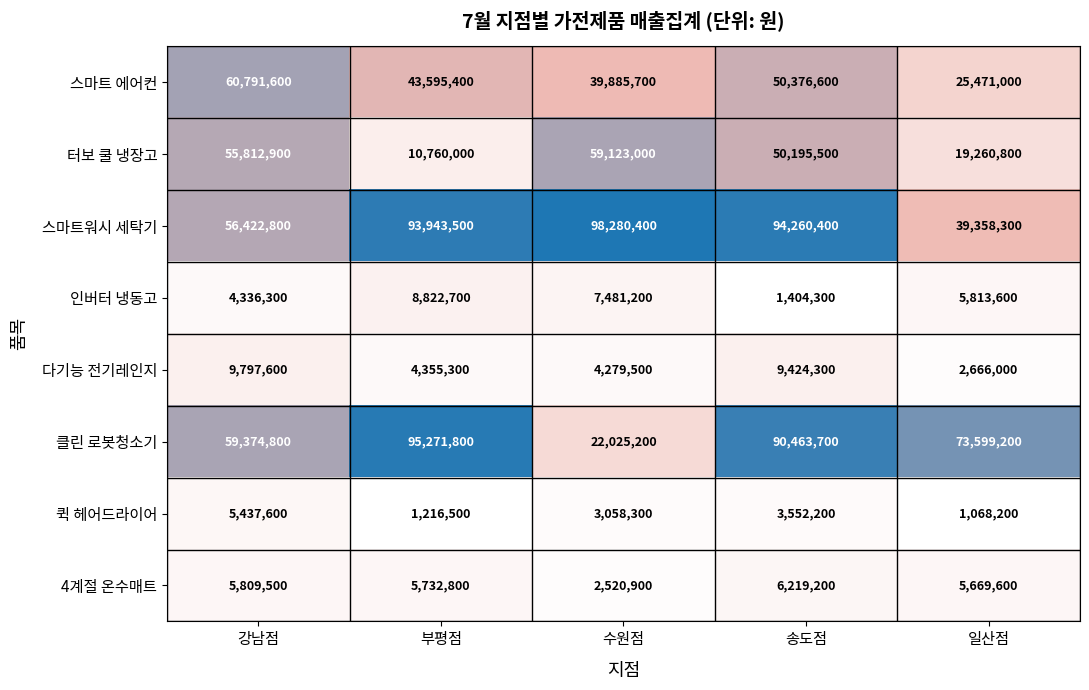

Which label corresponds to the largest value in the chart?

수원점